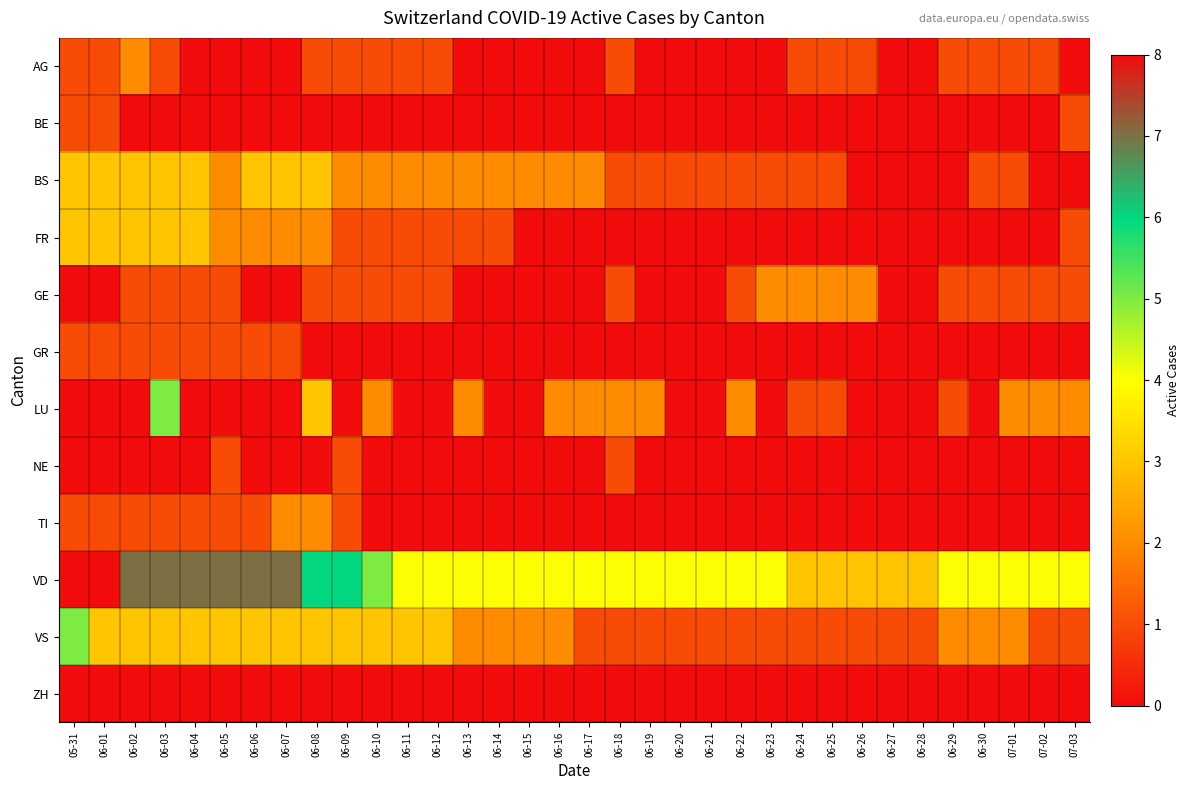

Reading left to right, transcribe all the data shown in this chart.

AG: 05-31=1	06-01=1	06-02=2	06-03=1	06-04=0	06-05=0	06-06=0	06-07=0	06-08=1	06-09=1	06-10=1	06-11=1	06-12=1	06-13=0	06-14=0	06-15=0	06-16=0	06-17=0	06-18=1	06-19=0	06-20=0	06-21=0	06-22=0	06-23=0	06-24=1	06-25=1	06-26=1	06-27=0	06-28=0	06-29=1	06-30=1	07-01=1	07-02=1	07-03=0
BE: 05-31=1	06-01=1	06-02=0	06-03=0	06-04=0	06-05=0	06-06=0	06-07=0	06-08=0	06-09=0	06-10=0	06-11=0	06-12=0	06-13=0	06-14=0	06-15=0	06-16=0	06-17=0	06-18=0	06-19=0	06-20=0	06-21=0	06-22=0	06-23=0	06-24=0	06-25=0	06-26=0	06-27=0	06-28=0	06-29=0	06-30=0	07-01=0	07-02=0	07-03=1
BS: 05-31=3	06-01=3	06-02=3	06-03=3	06-04=3	06-05=2	06-06=3	06-07=3	06-08=3	06-09=2	06-10=2	06-11=2	06-12=2	06-13=2	06-14=2	06-15=2	06-16=2	06-17=2	06-18=1	06-19=1	06-20=1	06-21=1	06-22=1	06-23=1	06-24=1	06-25=1	06-26=0	06-27=0	06-28=0	06-29=0	06-30=1	07-01=1	07-02=0	07-03=0
FR: 05-31=3	06-01=3	06-02=3	06-03=3	06-04=3	06-05=2	06-06=2	06-07=2	06-08=2	06-09=1	06-10=1	06-11=1	06-12=1	06-13=1	06-14=1	06-15=0	06-16=0	06-17=0	06-18=0	06-19=0	06-20=0	06-21=0	06-22=0	06-23=0	06-24=0	06-25=0	06-26=0	06-27=0	06-28=0	06-29=0	06-30=0	07-01=0	07-02=0	07-03=1
GE: 05-31=0	06-01=0	06-02=1	06-03=1	06-04=1	06-05=1	06-06=0	06-07=0	06-08=1	06-09=1	06-10=1	06-11=1	06-12=1	06-13=0	06-14=0	06-15=0	06-16=0	06-17=0	06-18=1	06-19=0	06-20=0	06-21=0	06-22=1	06-23=2	06-24=2	06-25=2	06-26=2	06-27=0	06-28=0	06-29=1	06-30=1	07-01=1	07-02=1	07-03=1
GR: 05-31=1	06-01=1	06-02=1	06-03=1	06-04=1	06-05=1	06-06=1	06-07=1	06-08=0	06-09=0	06-10=0	06-11=0	06-12=0	06-13=0	06-14=0	06-15=0	06-16=0	06-17=0	06-18=0	06-19=0	06-20=0	06-21=0	06-22=0	06-23=0	06-24=0	06-25=0	06-26=0	06-27=0	06-28=0	06-29=0	06-30=0	07-01=0	07-02=0	07-03=0
LU: 05-31=0	06-01=0	06-02=0	06-03=5	06-04=0	06-05=0	06-06=0	06-07=0	06-08=3	06-09=0	06-10=2	06-11=0	06-12=0	06-13=2	06-14=0	06-15=0	06-16=2	06-17=2	06-18=2	06-19=2	06-20=0	06-21=0	06-22=2	06-23=0	06-24=1	06-25=1	06-26=0	06-27=0	06-28=0	06-29=1	06-30=0	07-01=2	07-02=2	07-03=2
NE: 05-31=0	06-01=0	06-02=0	06-03=0	06-04=0	06-05=1	06-06=0	06-07=0	06-08=0	06-09=1	06-10=0	06-11=0	06-12=0	06-13=0	06-14=0	06-15=0	06-16=0	06-17=0	06-18=1	06-19=0	06-20=0	06-21=0	06-22=0	06-23=0	06-24=0	06-25=0	06-26=0	06-27=0	06-28=0	06-29=0	06-30=0	07-01=0	07-02=0	07-03=0
TI: 05-31=1	06-01=1	06-02=1	06-03=1	06-04=1	06-05=1	06-06=1	06-07=2	06-08=2	06-09=1	06-10=0	06-11=0	06-12=0	06-13=0	06-14=0	06-15=0	06-16=0	06-17=0	06-18=0	06-19=0	06-20=0	06-21=0	06-22=0	06-23=0	06-24=0	06-25=0	06-26=0	06-27=0	06-28=0	06-29=0	06-30=0	07-01=0	07-02=0	07-03=0
VD: 05-31=8	06-01=8	06-02=7	06-03=7	06-04=7	06-05=7	06-06=7	06-07=7	06-08=6	06-09=6	06-10=5	06-11=4	06-12=4	06-13=4	06-14=4	06-15=4	06-16=4	06-17=4	06-18=4	06-19=4	06-20=4	06-21=4	06-22=4	06-23=4	06-24=3	06-25=3	06-26=3	06-27=3	06-28=3	06-29=4	06-30=4	07-01=4	07-02=4	07-03=4
VS: 05-31=5	06-01=3	06-02=3	06-03=3	06-04=3	06-05=3	06-06=3	06-07=3	06-08=3	06-09=3	06-10=3	06-11=3	06-12=3	06-13=2	06-14=2	06-15=2	06-16=2	06-17=1	06-18=1	06-19=1	06-20=1	06-21=1	06-22=1	06-23=1	06-24=1	06-25=1	06-26=1	06-27=1	06-28=1	06-29=2	06-30=2	07-01=2	07-02=1	07-03=1
ZH: 05-31=0	06-01=0	06-02=0	06-03=0	06-04=0	06-05=0	06-06=0	06-07=0	06-08=0	06-09=0	06-10=0	06-11=0	06-12=0	06-13=0	06-14=0	06-15=0	06-16=0	06-17=0	06-18=0	06-19=0	06-20=0	06-21=0	06-22=0	06-23=0	06-24=0	06-25=0	06-26=0	06-27=0	06-28=0	06-29=0	06-30=0	07-01=0	07-02=0	07-03=0